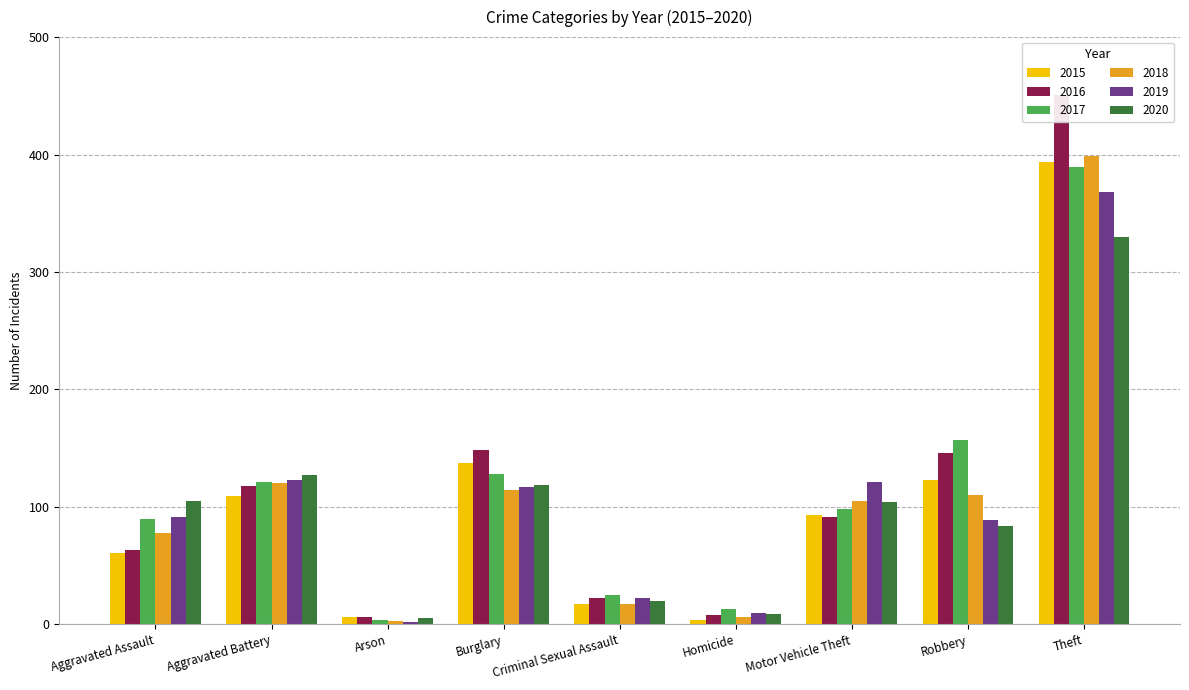

What position from the right is Theft?

1